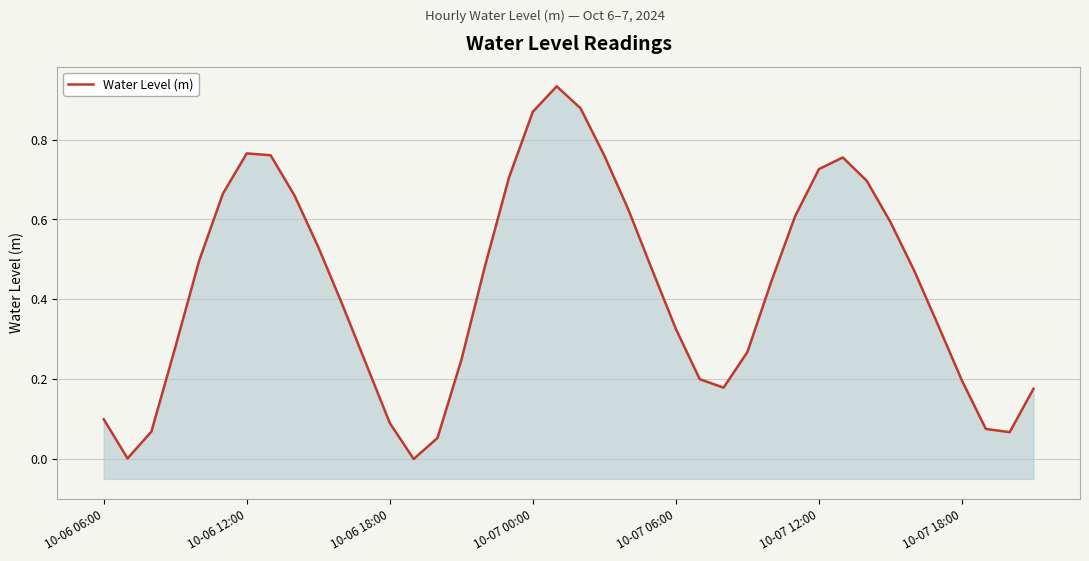

How many interior local peaks (higher than both neighbors) does the data have?

3